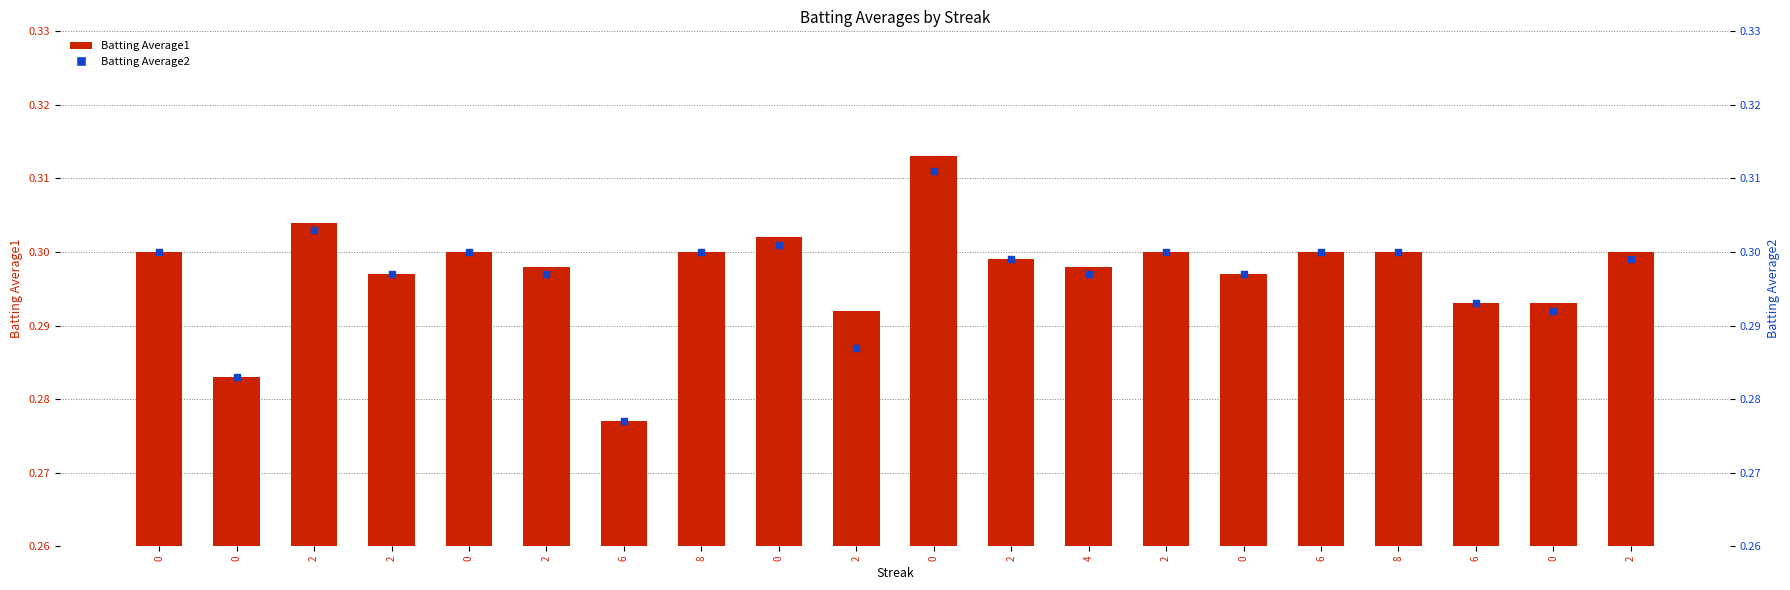

Which series has the largest Y range (max minus min)?

Batting Average1